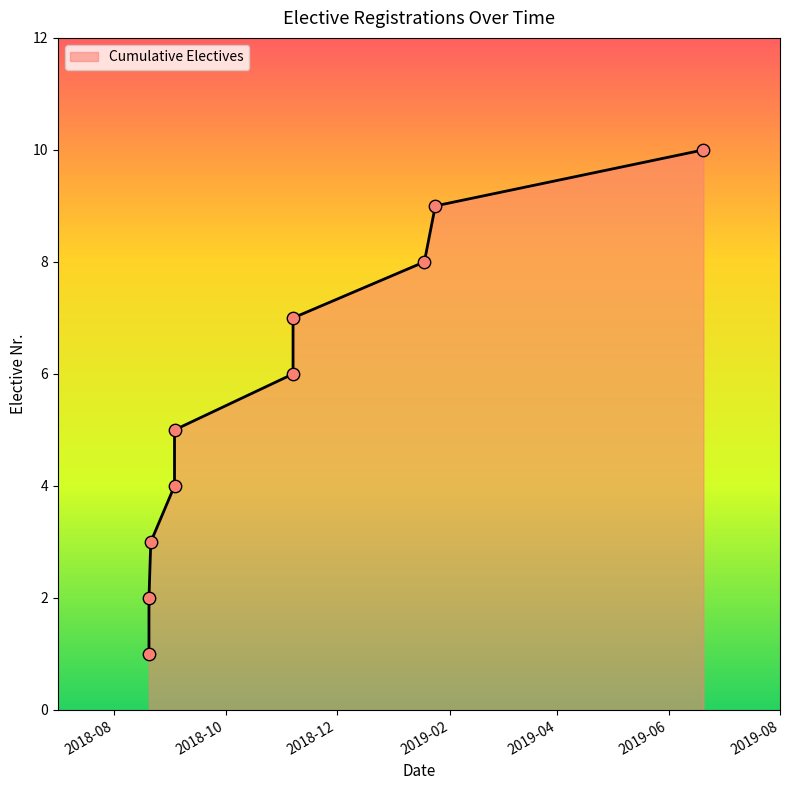

What is the change in value from 2018-08-21 to 2019-06-20?

+7